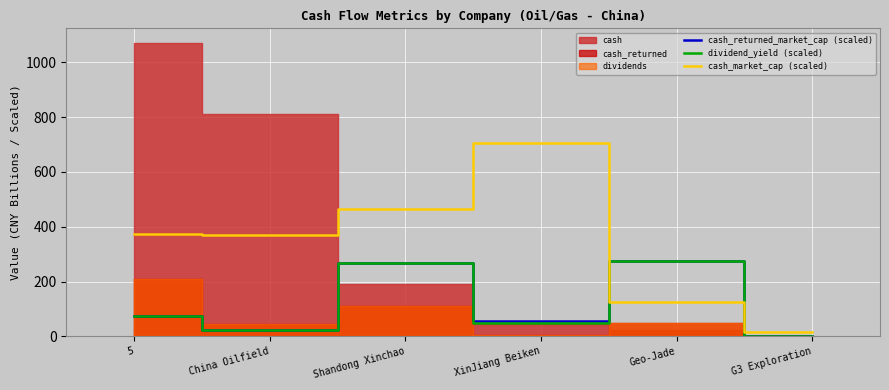

Does the chart display data point markers on the line(s)?

No